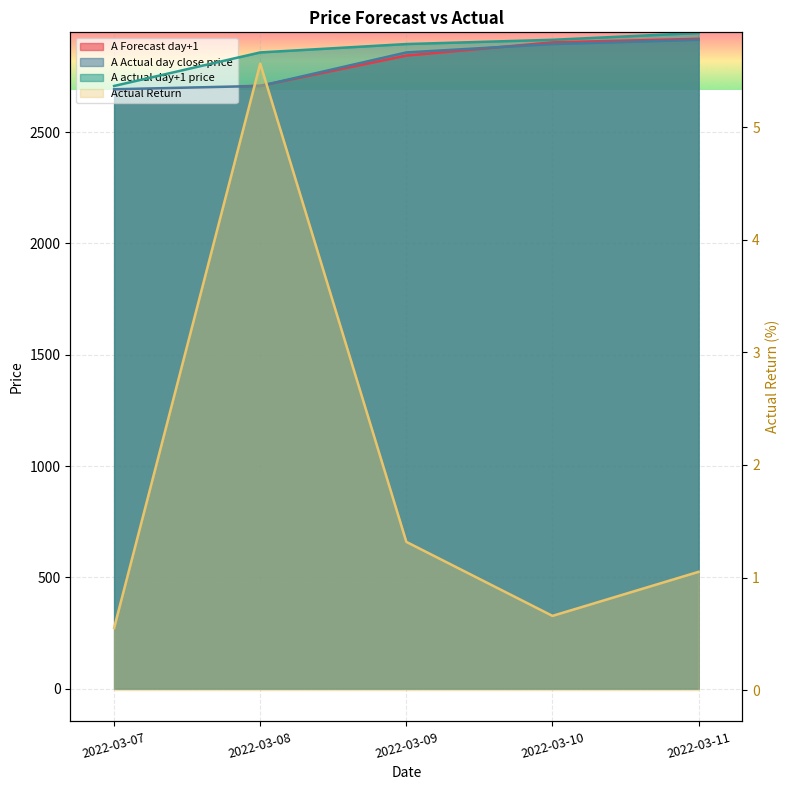

What are all the series names shown in the legend?

A Forecast day+1, A Actual day close price, A actual day+1 price, Actual Return